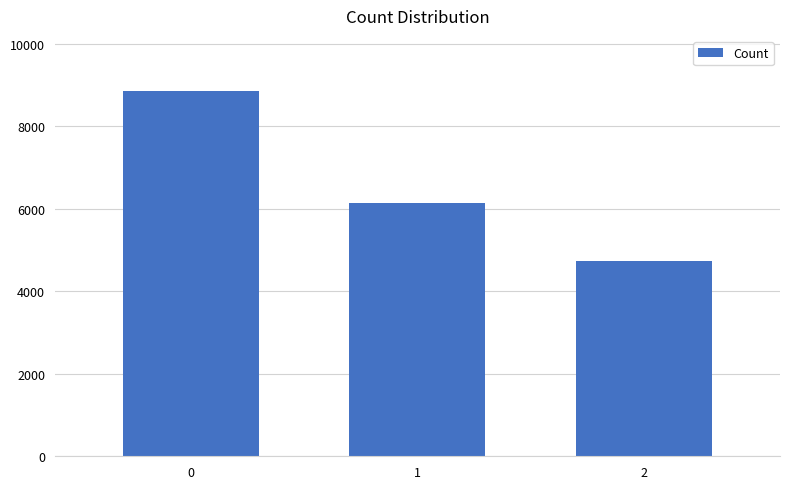

List the labels in order of value, smallest first.

2, 1, 0